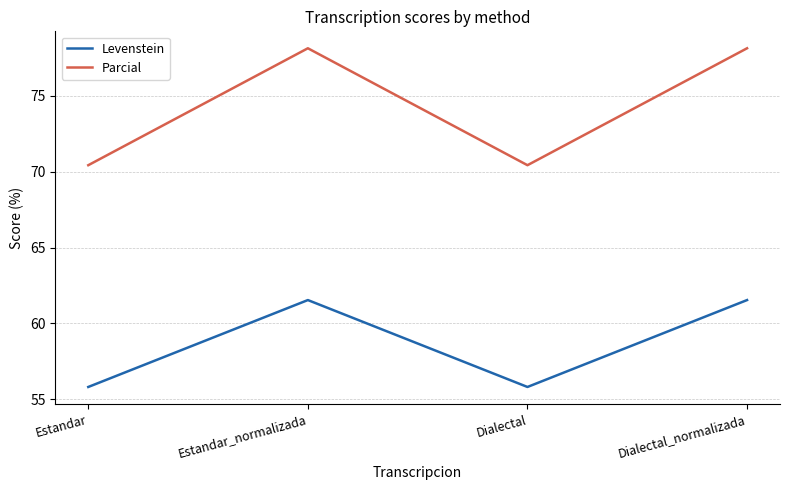

Which series has the largest total across all categories?

Parcial